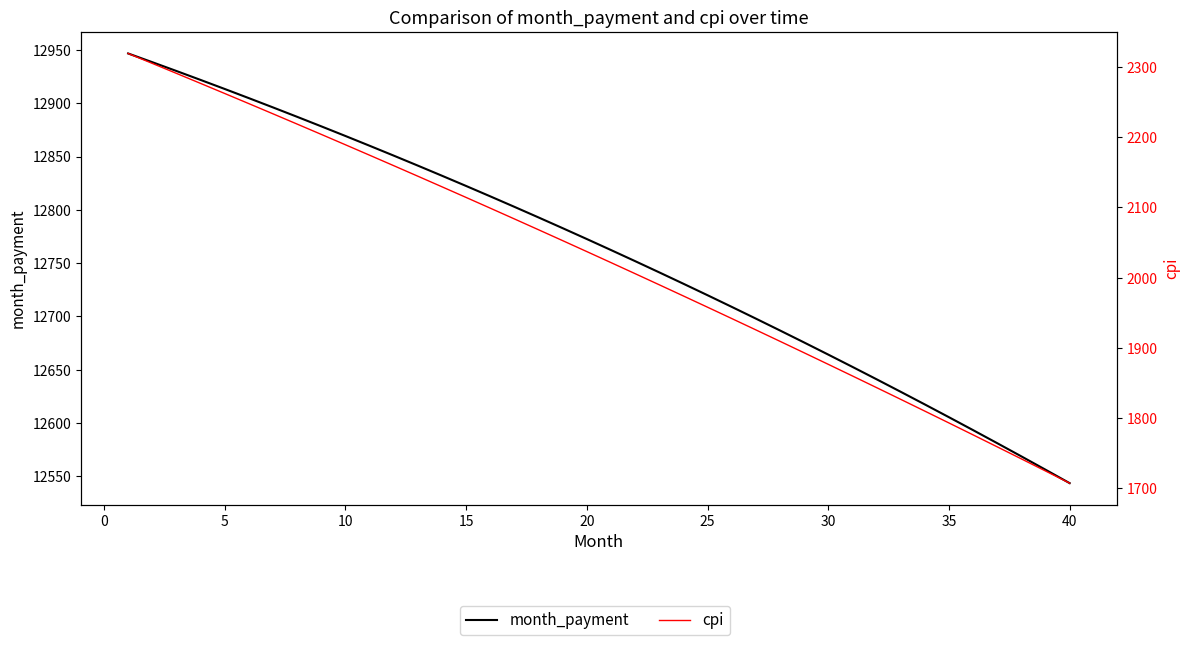

How many values in the cpi series are below 2037?

20